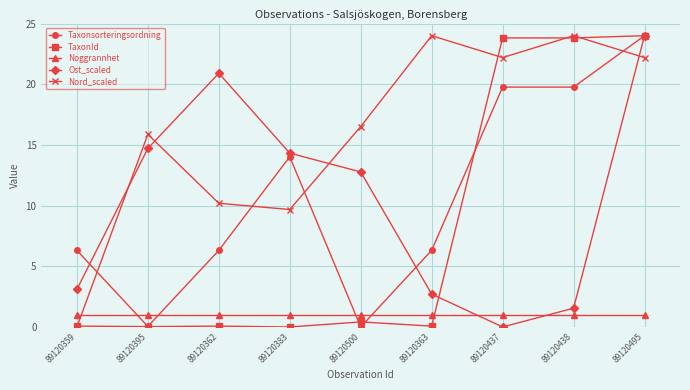

What is the difference between the highest and lowest values at 89120359?

6.3